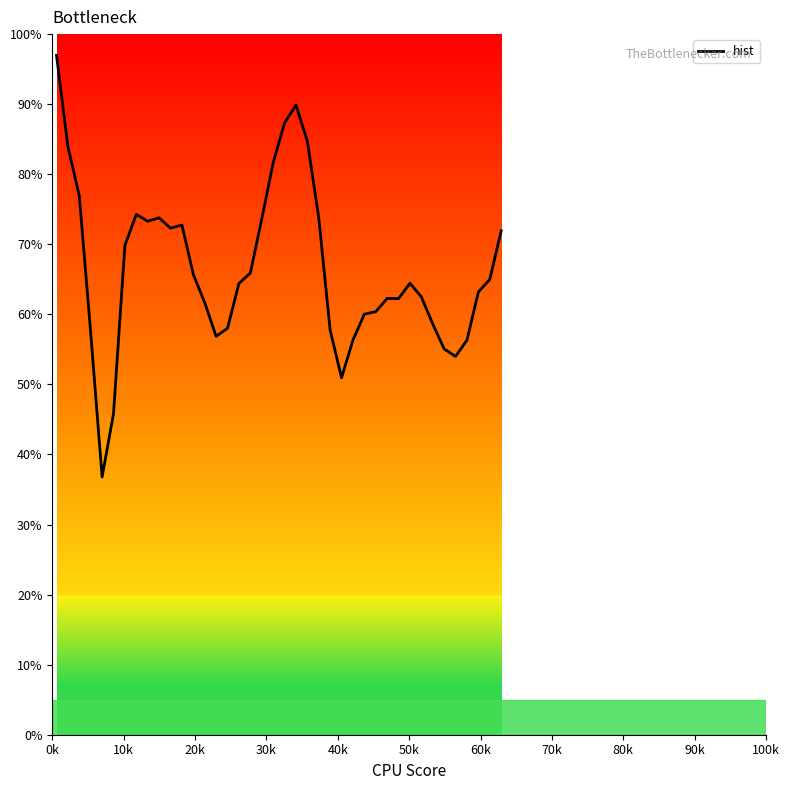

True or false: there are more than 1 points higher than both neighbors.

True